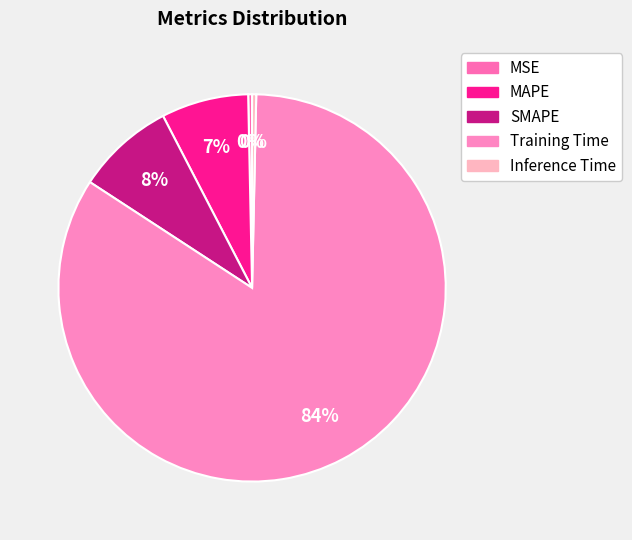

To the nearest percent, what is the average slice percentage?

20%